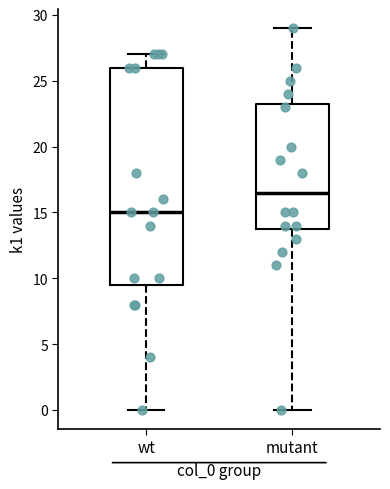

Where does the upper whisker of the box for wt end on the y-axis? The values are not printed on the chart, so give them approximately, as read against the axis.

27.0